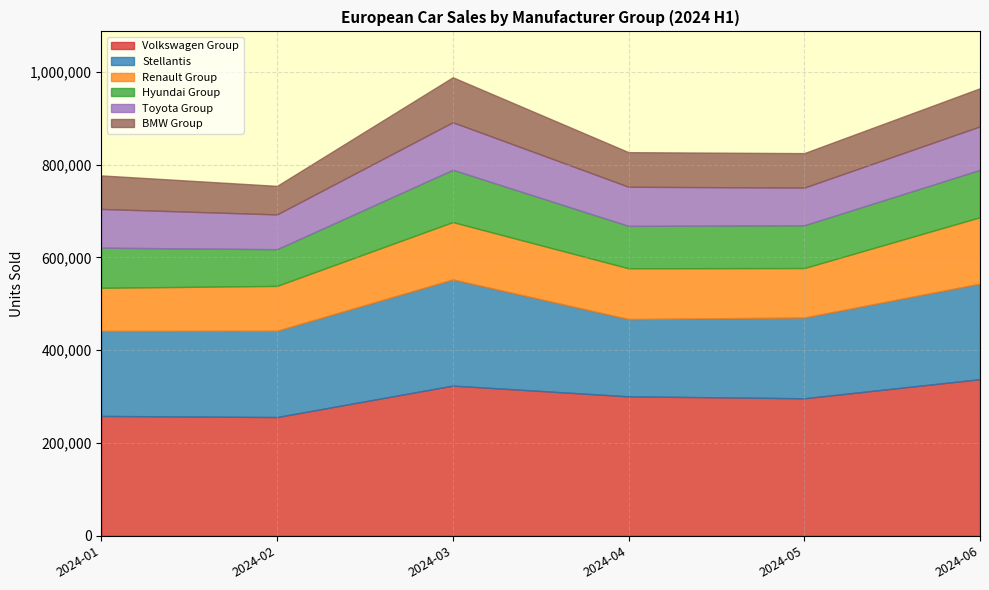

What is the highest value of the Toyota Group series?

102400